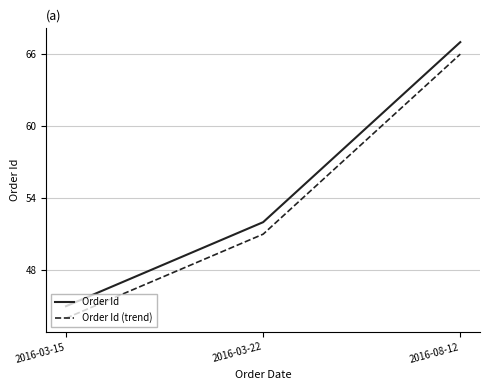

How many distinct data groups are displayed?

2